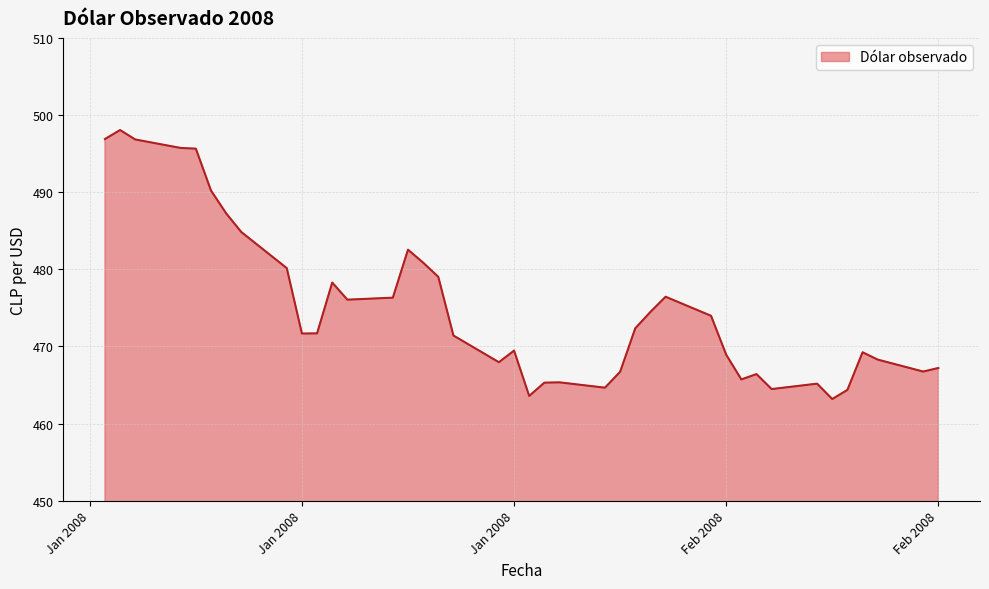

How many lines are shown in the chart?

1